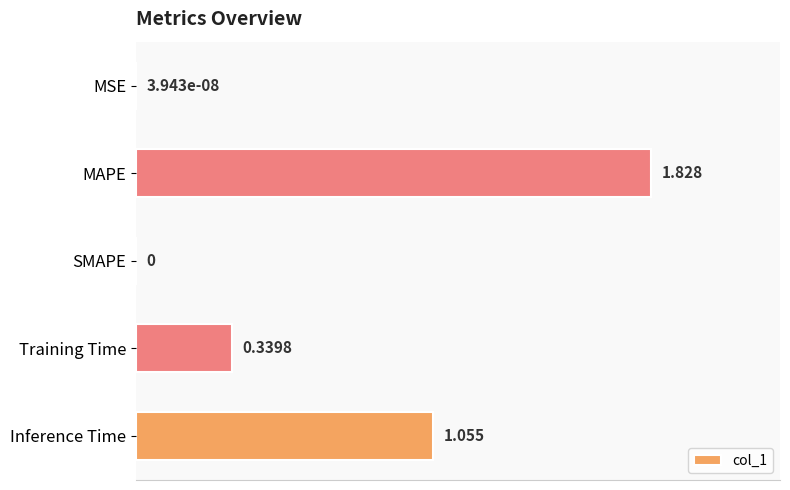

Which has a higher value, MAPE or MSE?

MAPE